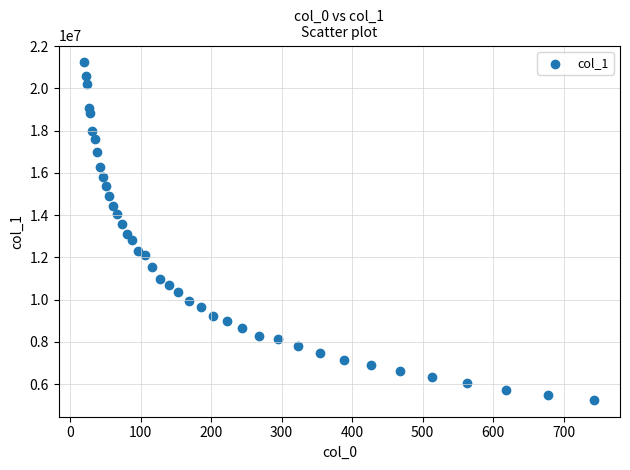

What is the range of X values (max minus min)?

723.9